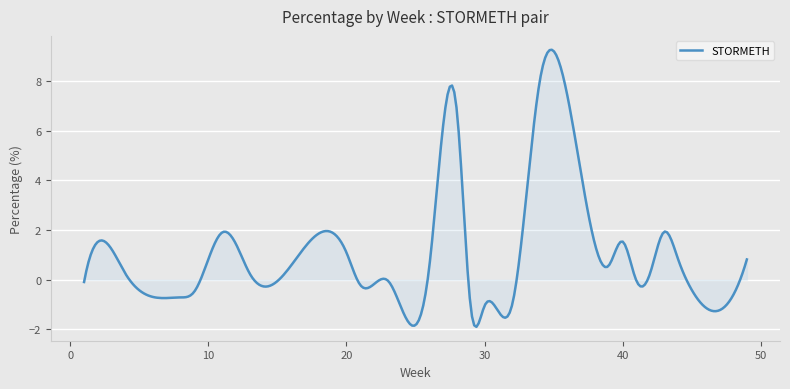

What is the smallest value displayed?

-1.9